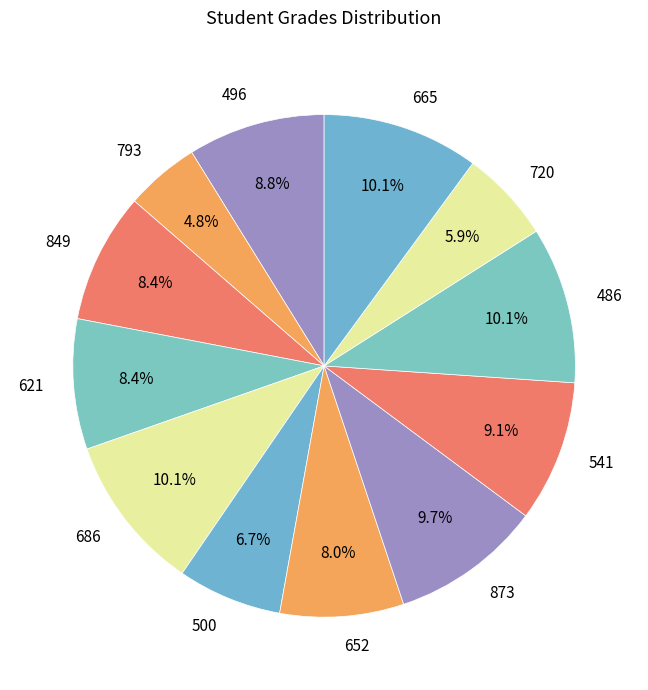

Does 621 account for over 50% of the chart?

No